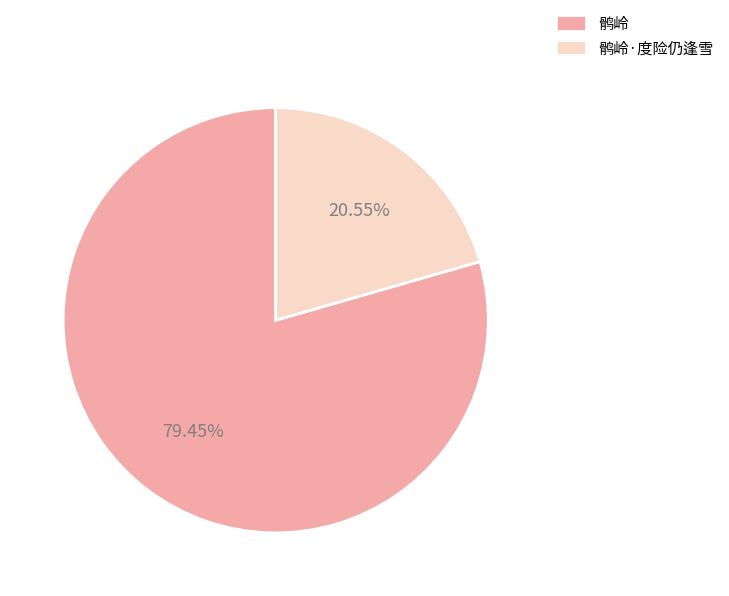

Which category has the smallest portion of the pie?

鹘岭·度险仍逢雪